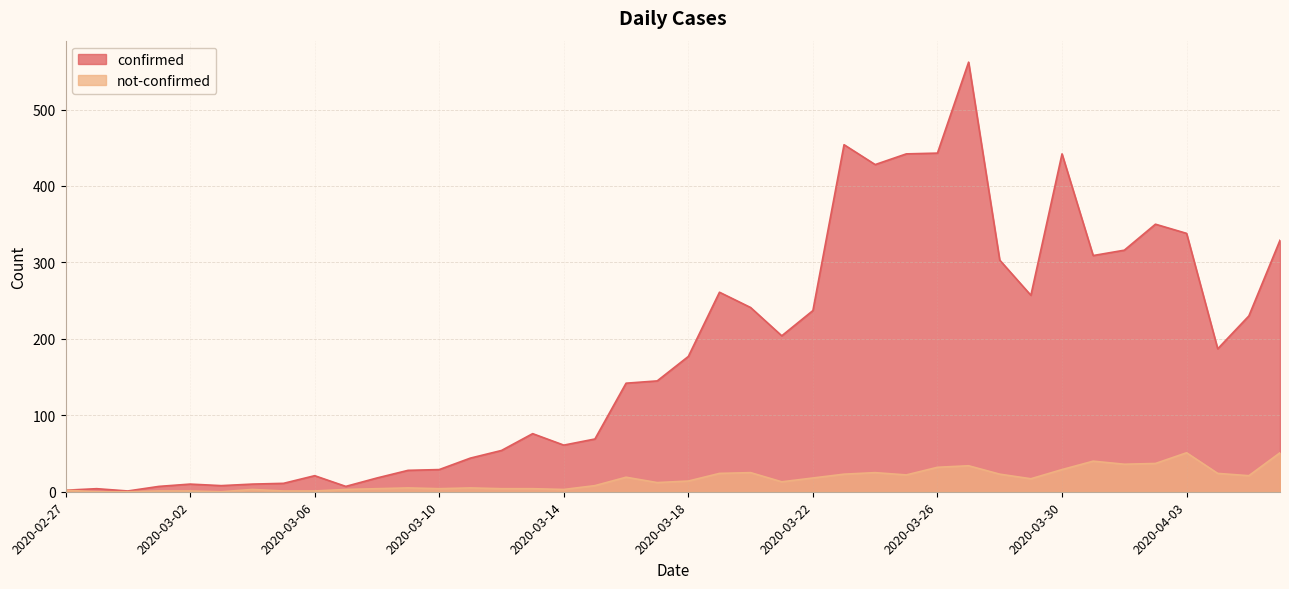

Count the number of data series in this chart.

2